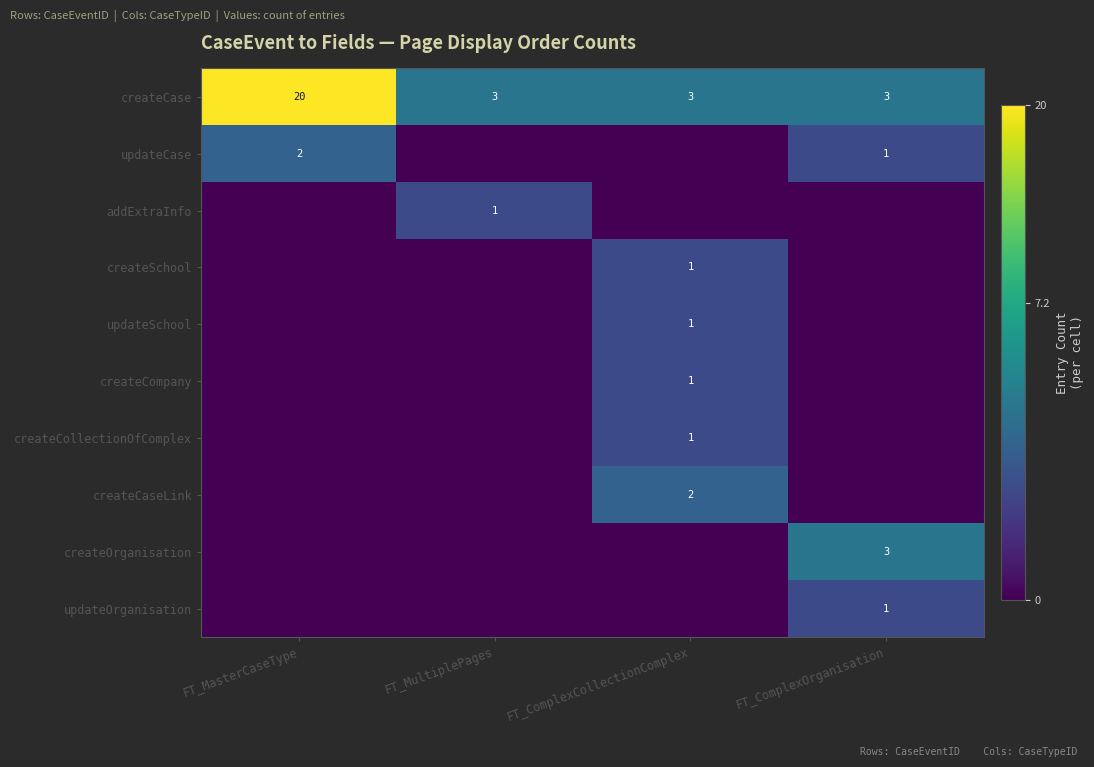

The value of addExtraInfo at FT_MultiplePages is 0. True or false?

False